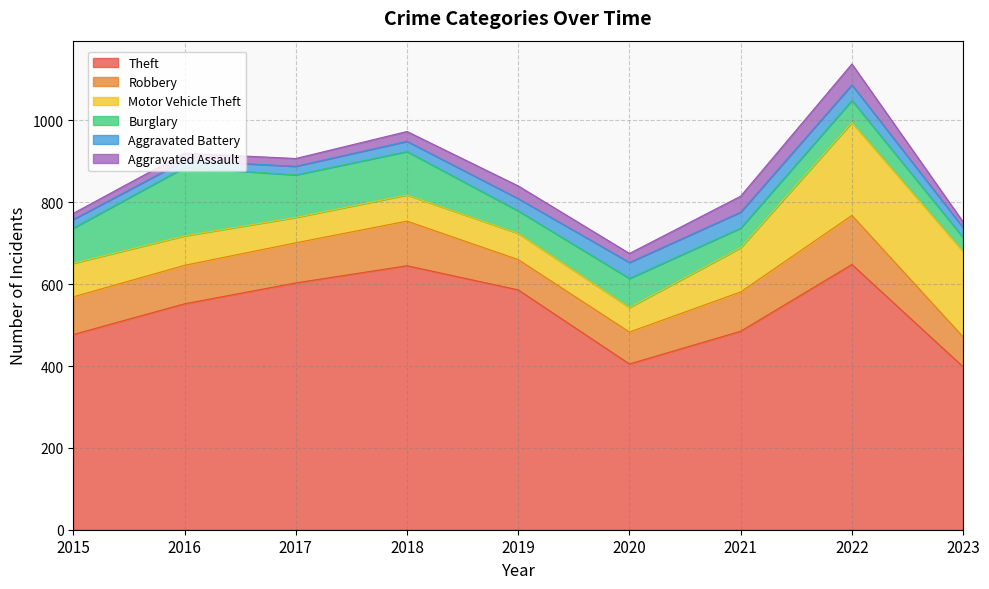

What is the total value across all series at 2015?

773